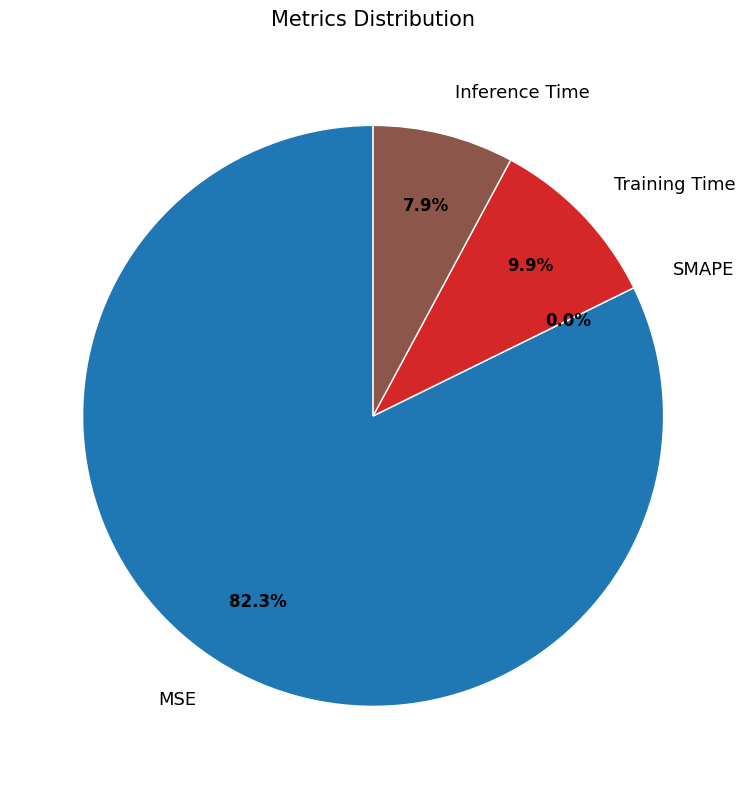

How many segments does this pie chart have?

4